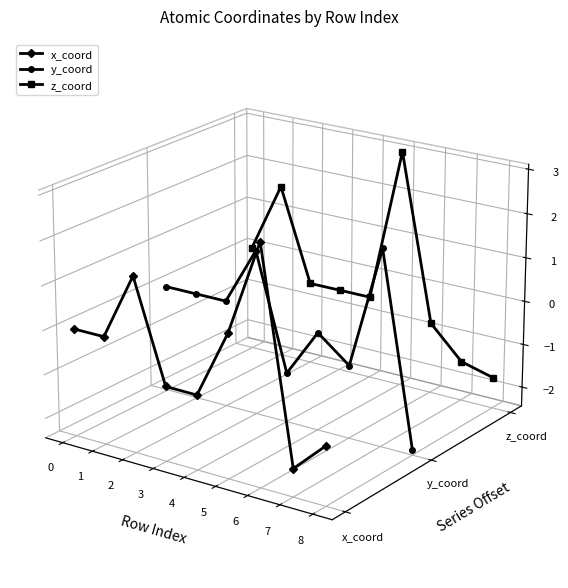

At how many categories does at least one series exceed 0?

8